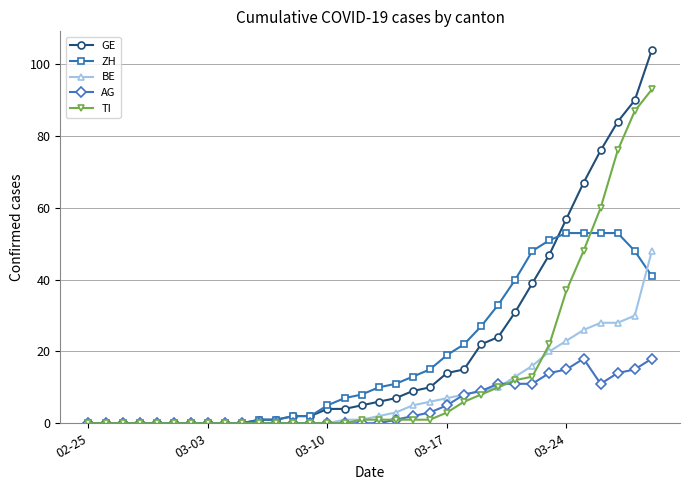

Which series has the widest spread of values?

GE